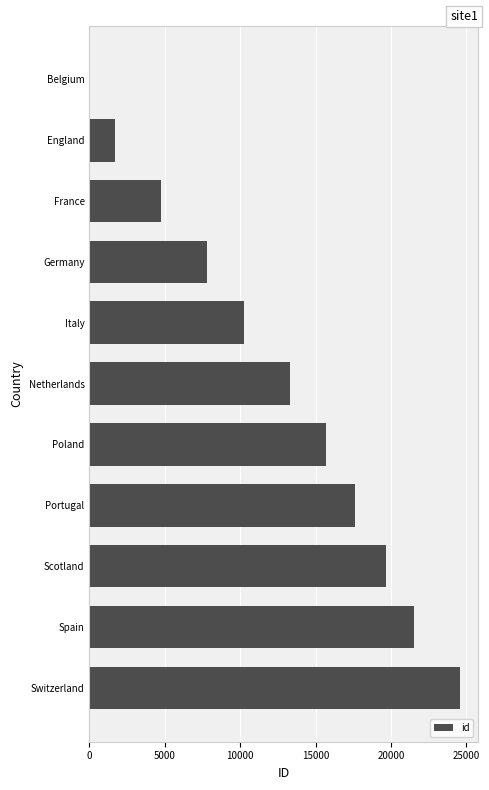

Approximately how many times larger is the value at Scotland compared to England?

11.4